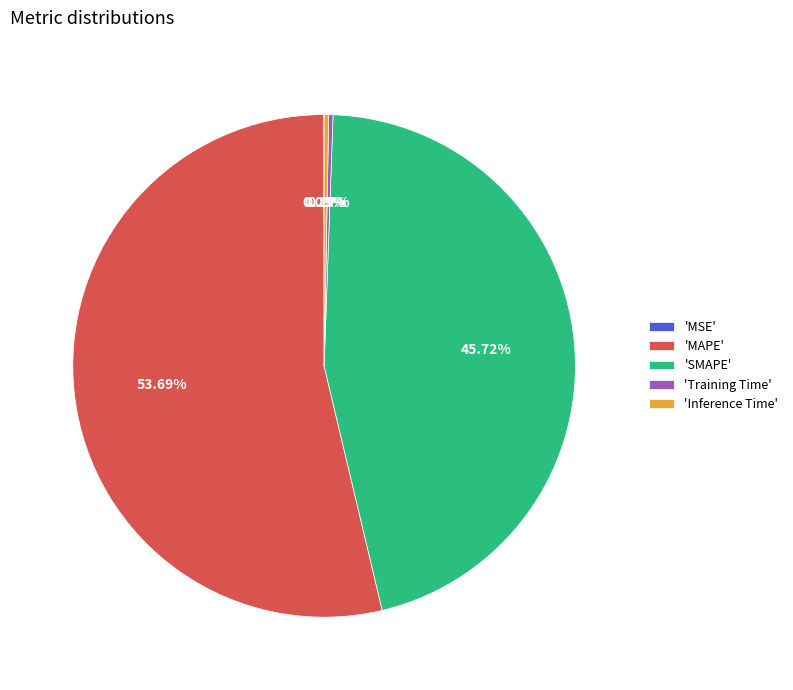

Does any single category account for the majority?

Yes